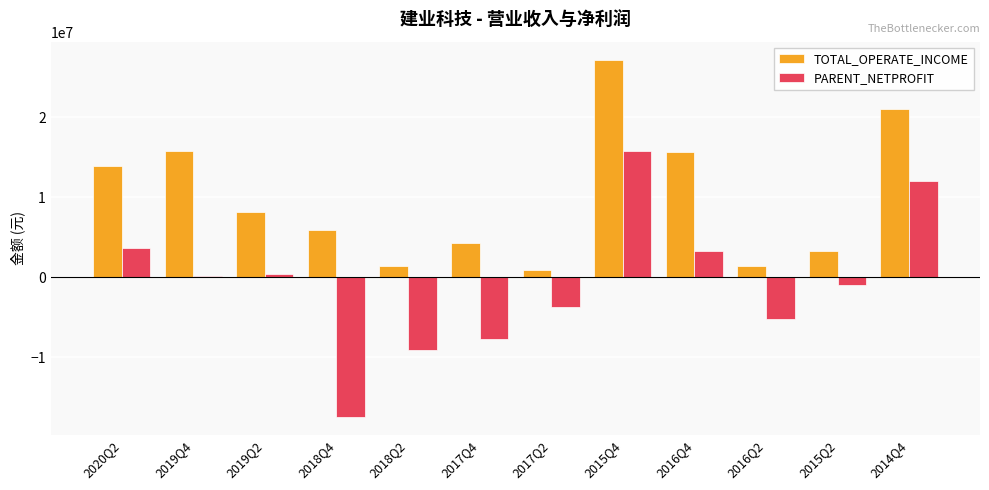

What is the sum of the PARENT_NETPROFIT values at 2018Q4 and 2020Q2?

-13786417.1